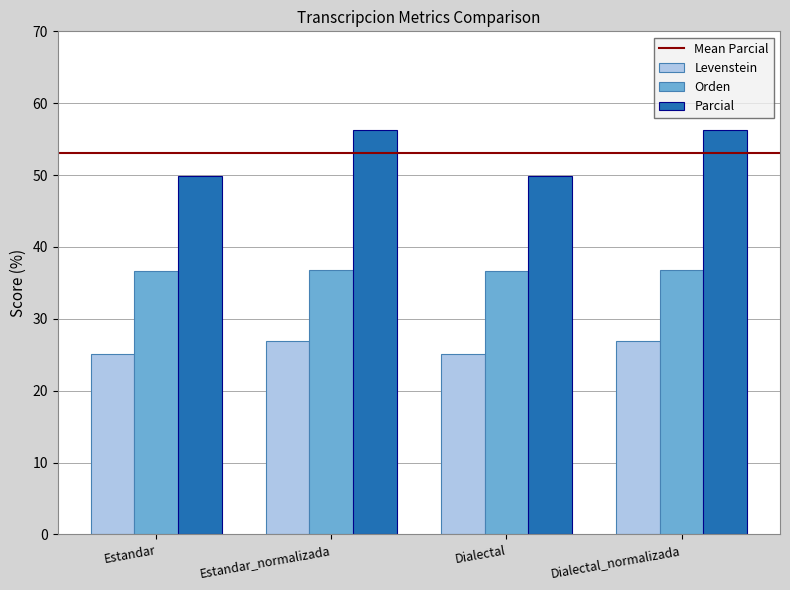

Count the number of data series in this chart.

3